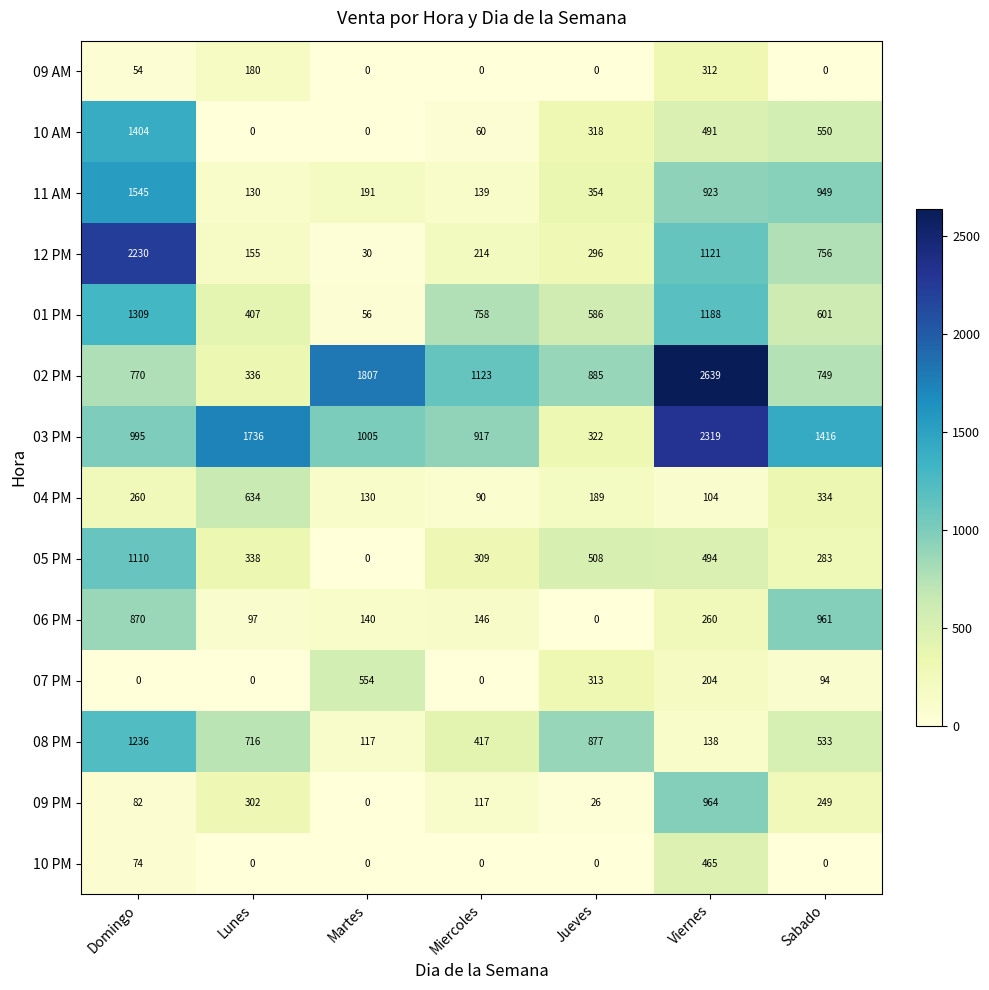

Read the 02 PM value at Domingo, to the nearest 100.

800